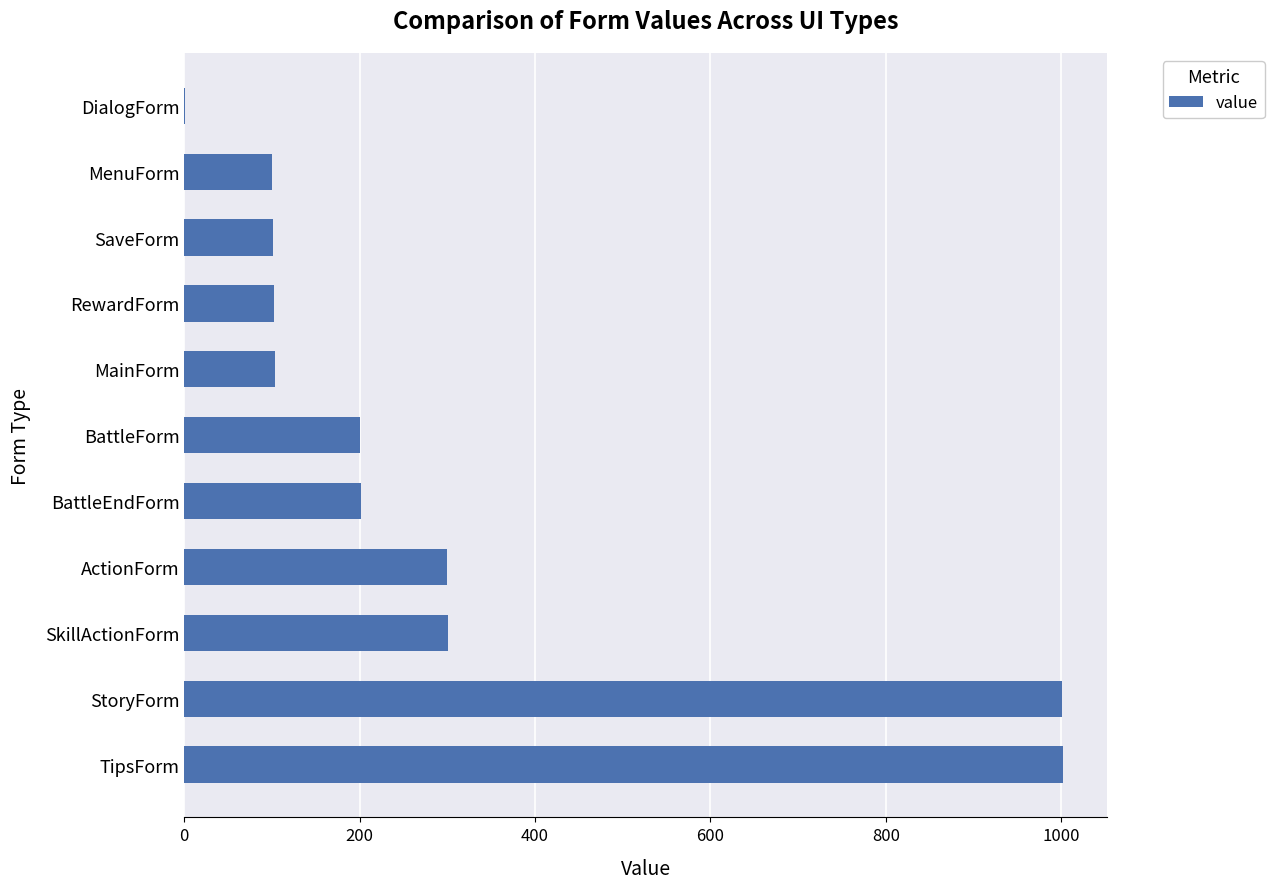

What is the maximum value shown in the chart?

1002